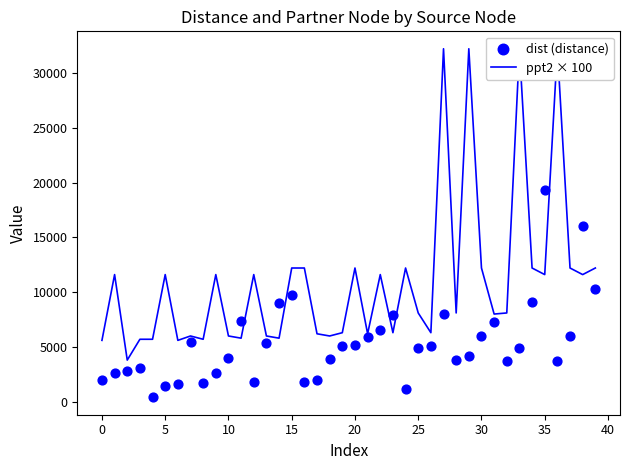

At which category is the sum across all series the highest?

27